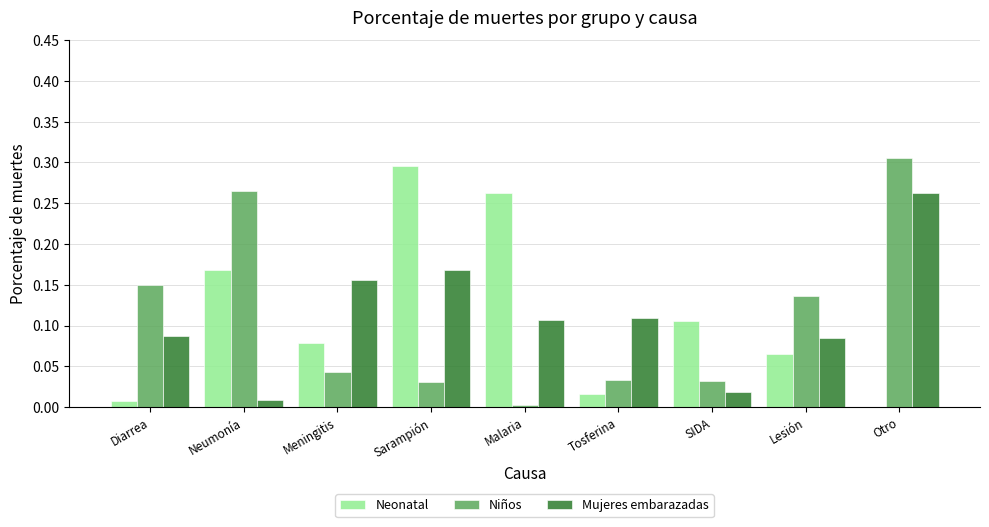

What is the sum of the Mujeres embarazadas values at Otro and Meningitis?

0.4